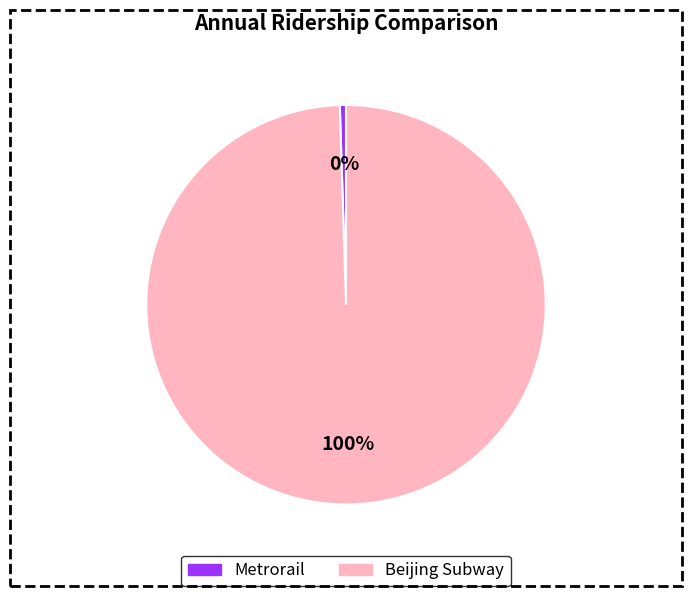

How many segments does this pie chart have?

2